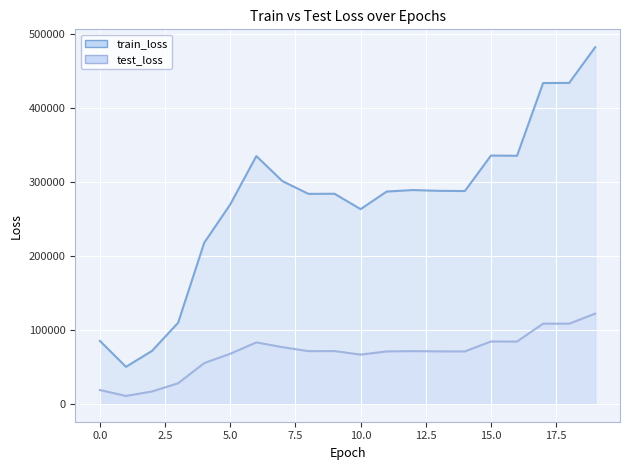

Is it true that train_loss equals 505514.0 at 13?

False